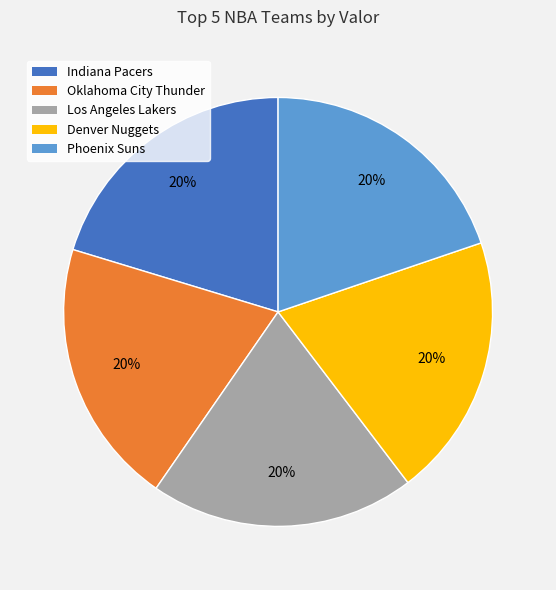

Is Denver Nuggets the majority of the pie?

No